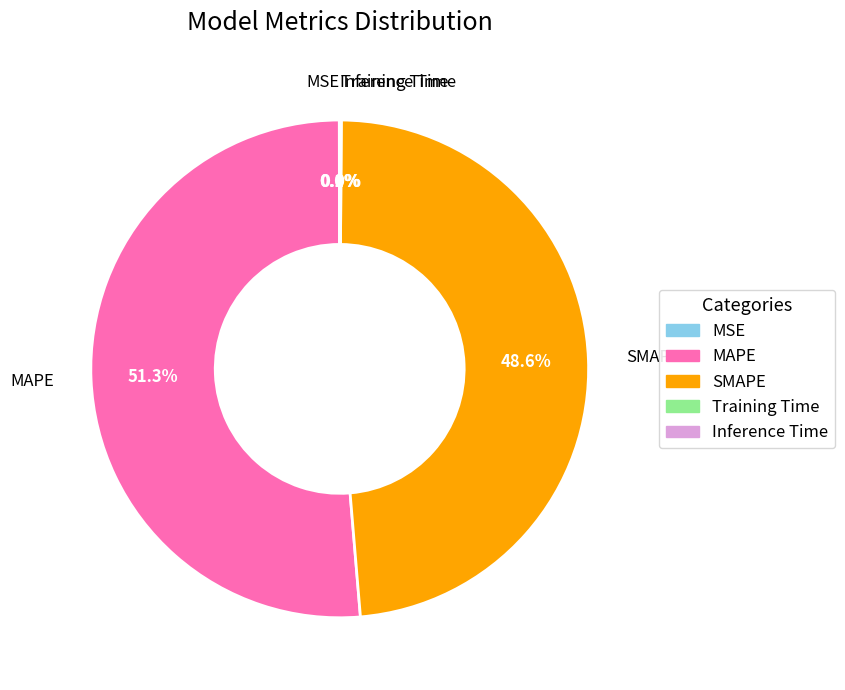

Which slice represents more than half of the pie?

MAPE